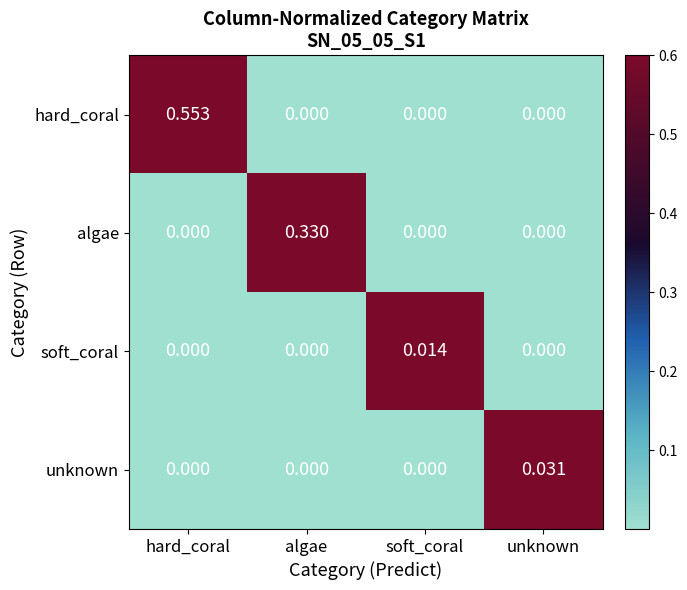

Which category has the highest value across all series?

hard_coral